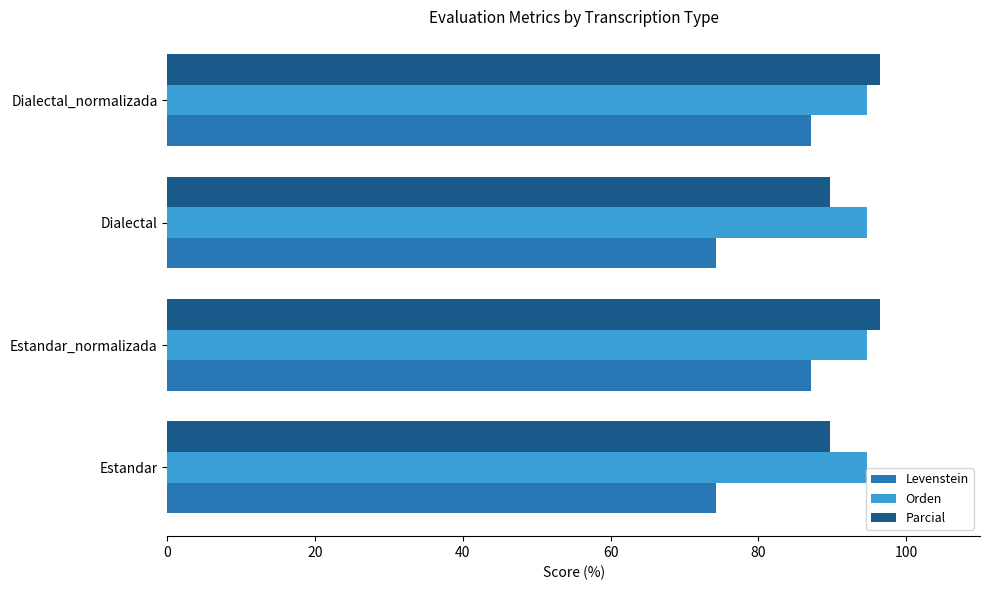

What is the total value across all series at Estandar?

258.7